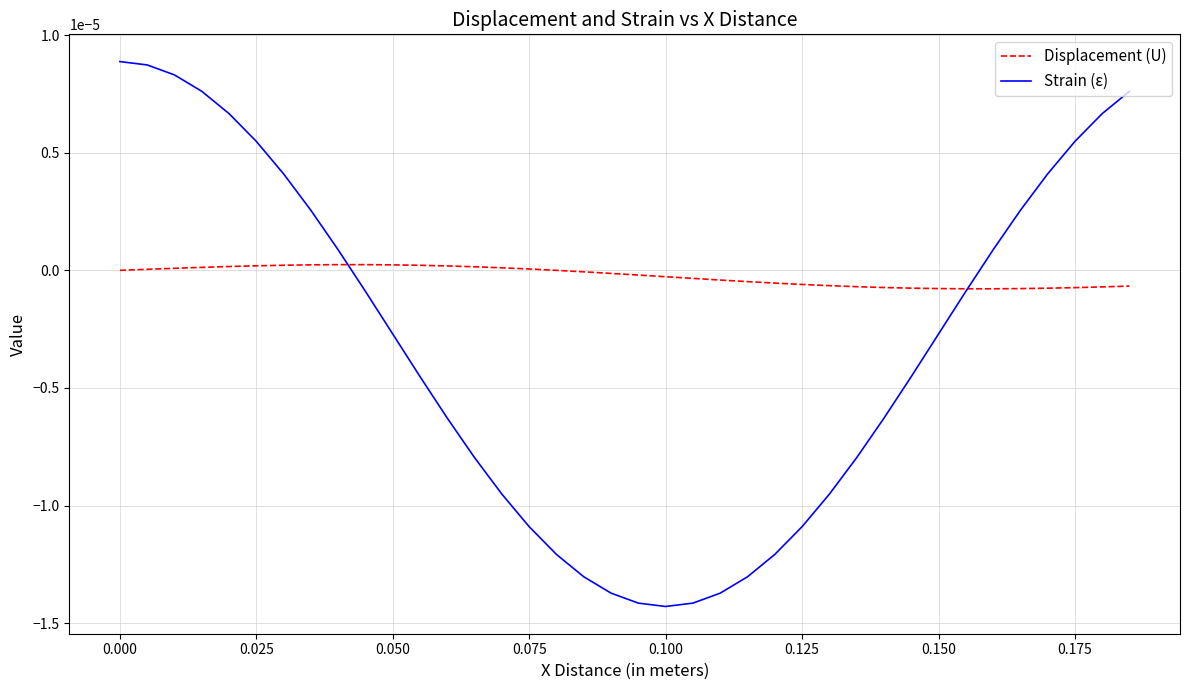

True or false: Strain (ε) has more than 1 interior local peaks.

False